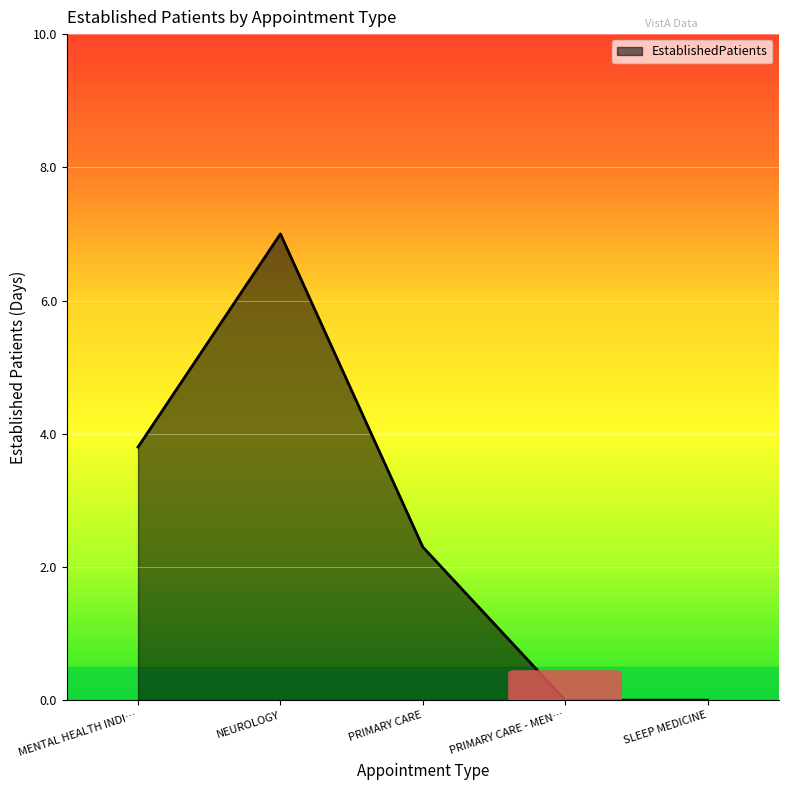

What is the difference between the values at NEUROLOGY and PRIMARY CARE?

4.7